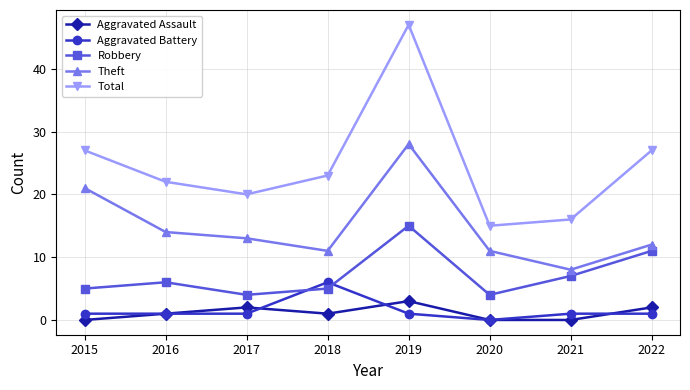

Which series has the largest range (max minus min)?

Total